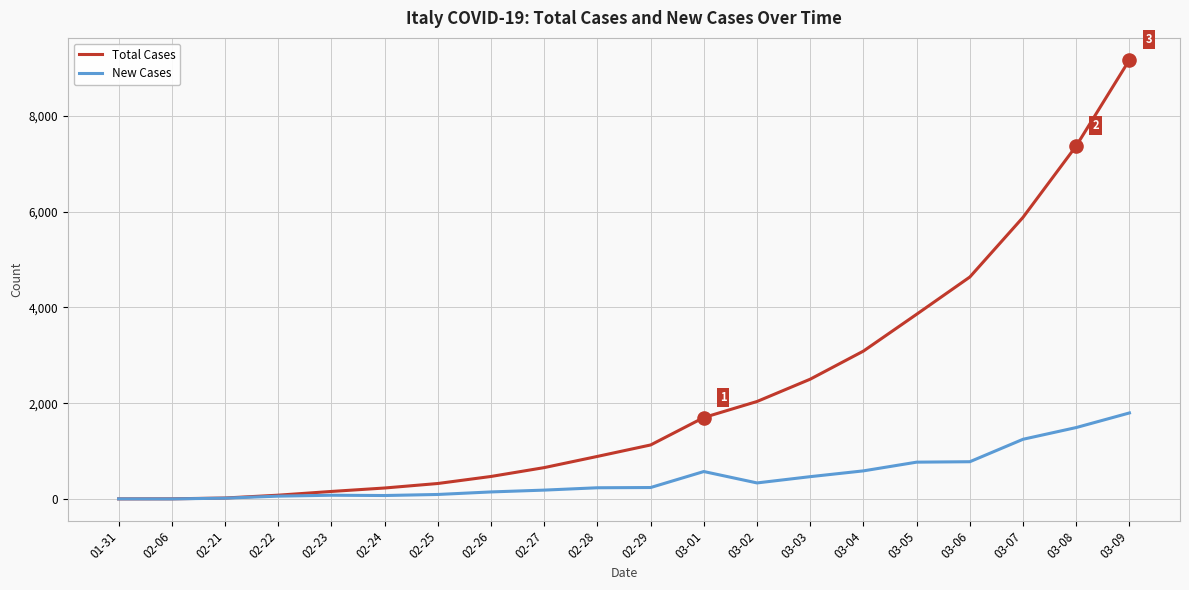

At how many categories does at least one series exceed 2642?

6